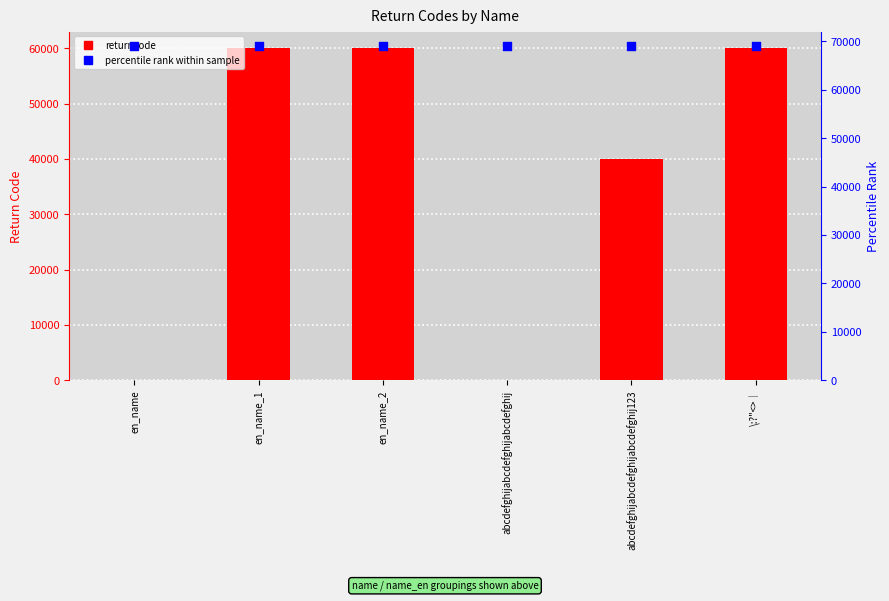

At which category is the sum across all series the highest?

en_name_2